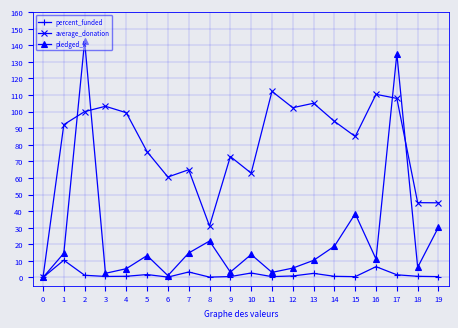

What is the sum of the pledged_k values at 18 and 7?

20.8